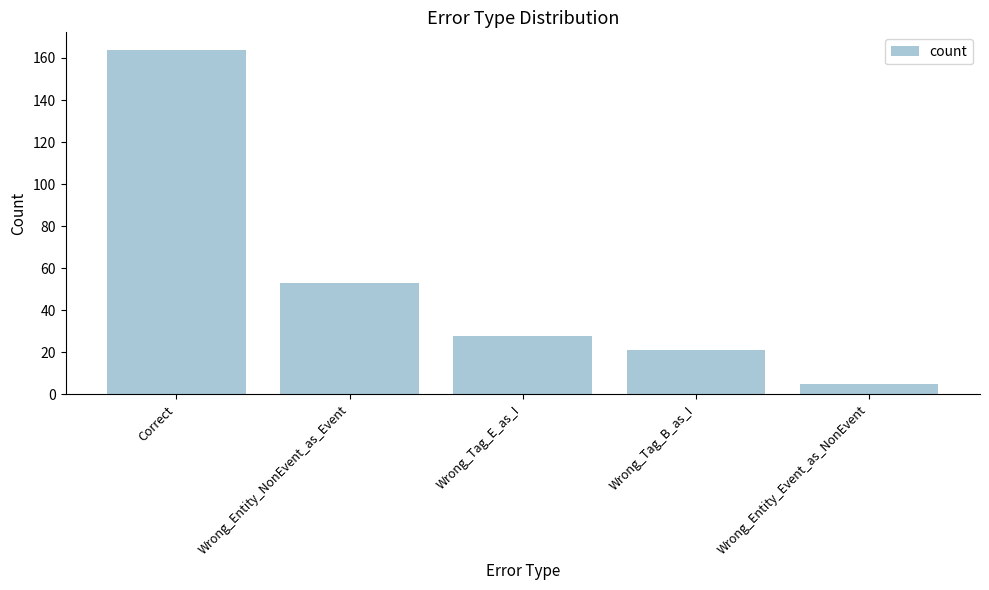

List the labels in order of value, largest first.

Correct, Wrong_Entity_NonEvent_as_Event, Wrong_Tag_E_as_I, Wrong_Tag_B_as_I, Wrong_Entity_Event_as_NonEvent